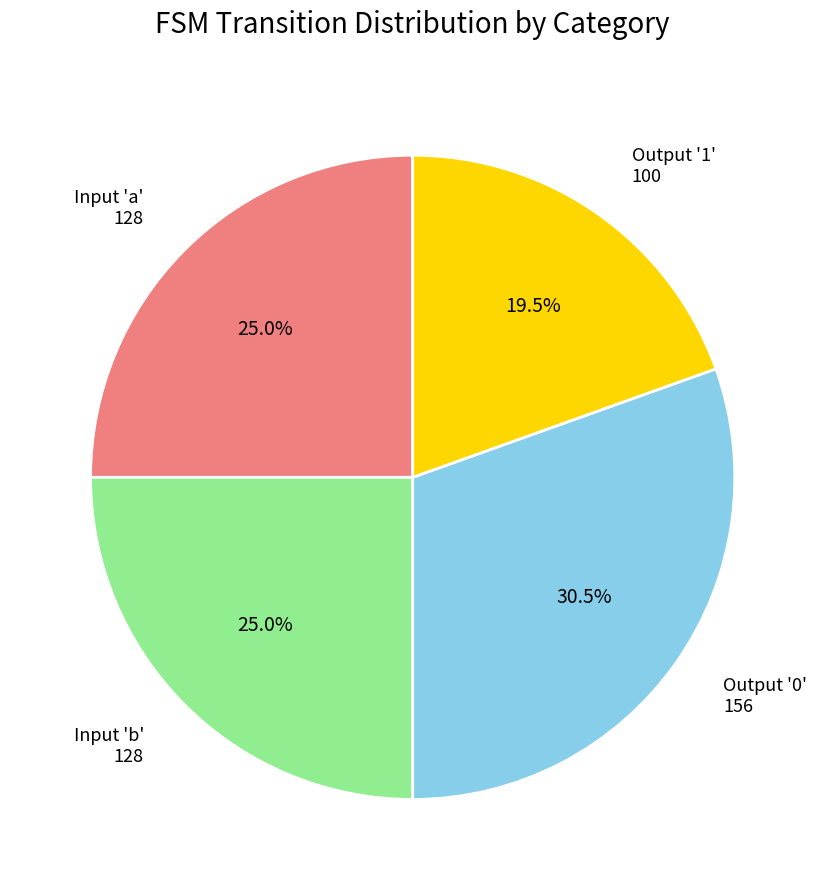

Approximately how many times larger is the value at Input 'b' 128 compared to Output '0' 156?

0.8